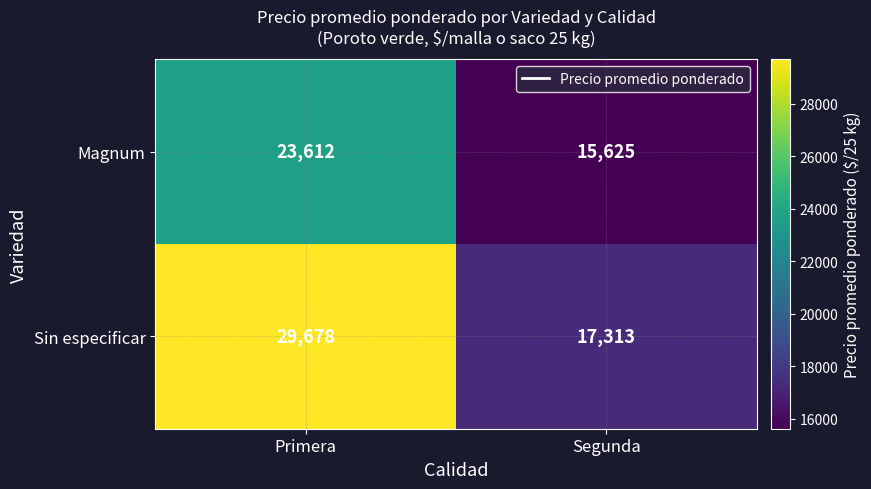

What is the spread (max minus min) of values at Segunda?

1688